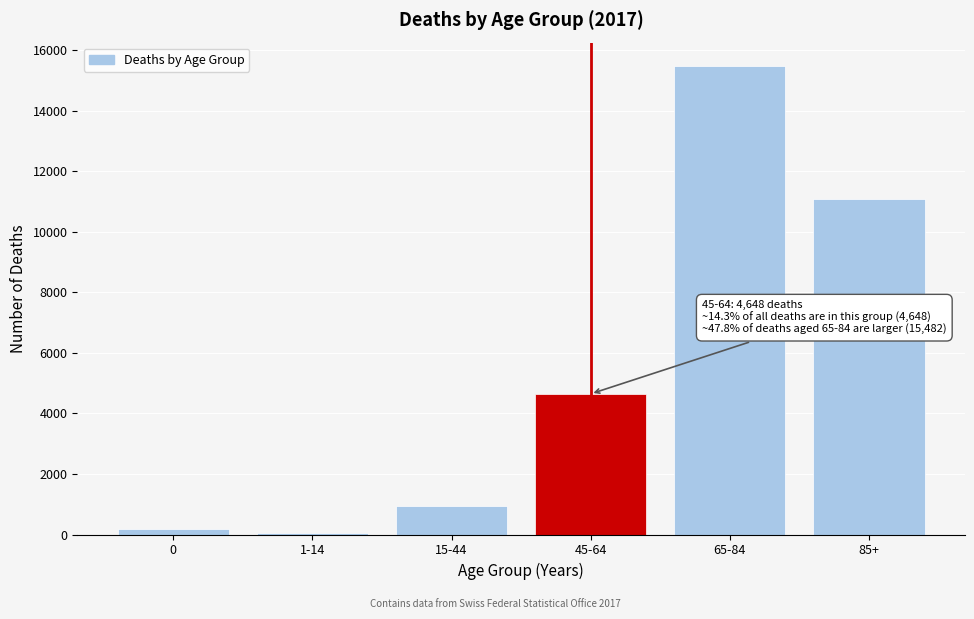

Reading left to right, list all the values displayed in this chart.

178	59	946	4648	15482	11092